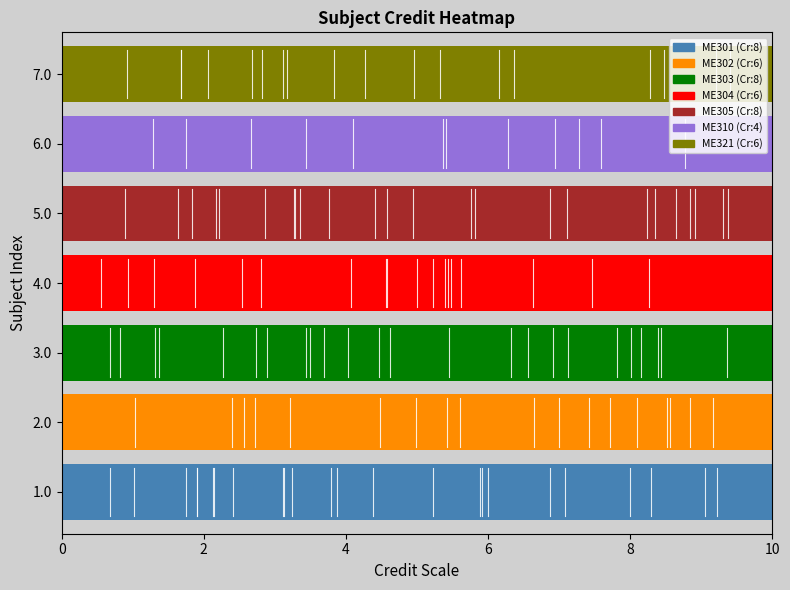

Reading left to right, extract all data points from this chart.

ME301=8	ME302=6	ME303=8	ME304=6	ME305=8	ME310=4	ME321=6